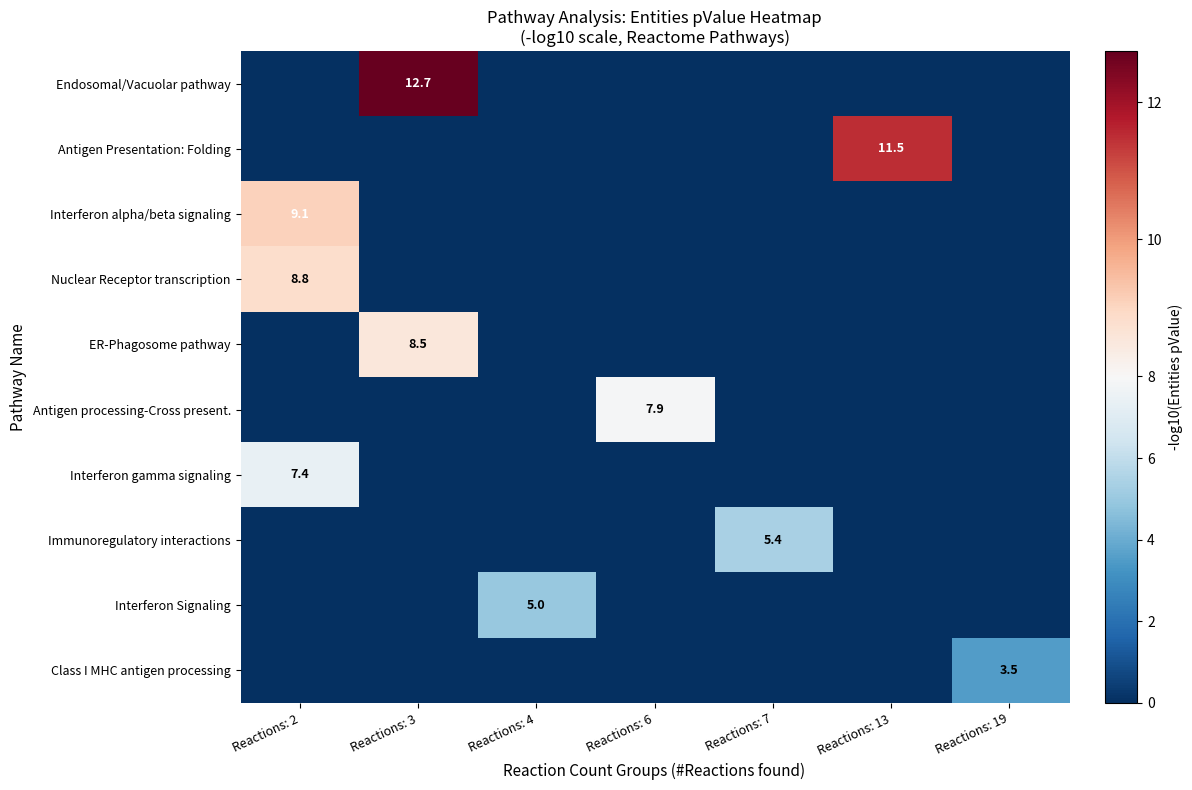

Is it true that Endosomal/Vacuolar pathway equals 4.8 at Reactions: 3?

False